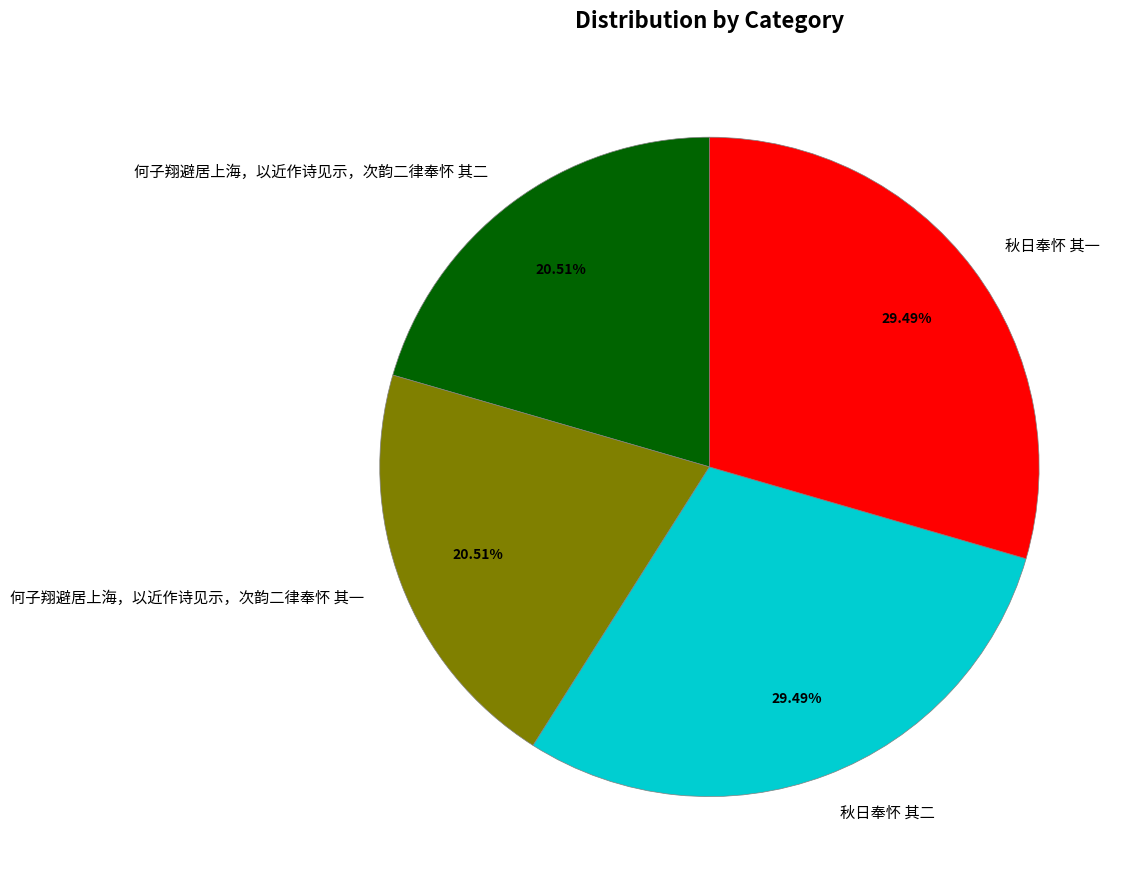

Combined, what portion of the pie is 何子翔避居上海，以近作诗见示，次韵二律奉怀 其一 and 秋日奉怀 其一?

50.0%